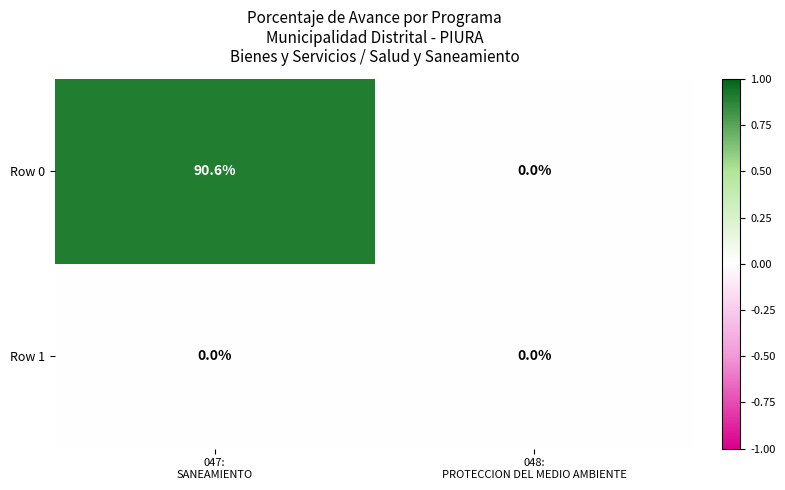

How many distinct data groups are displayed?

2